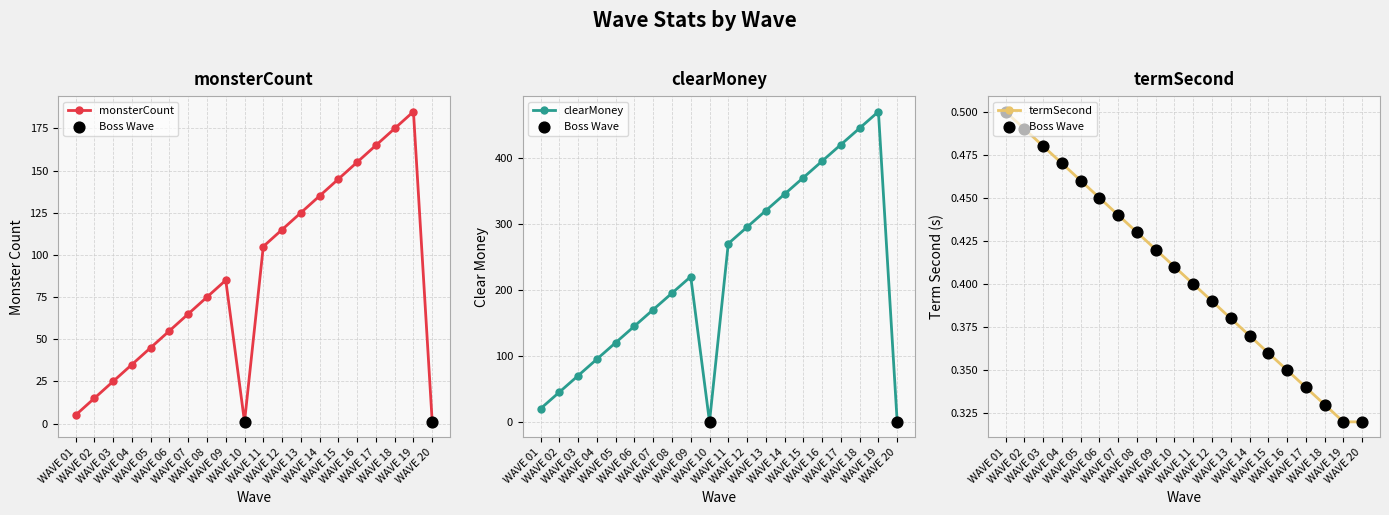

At how many categories does at least one series exceed 452?

1